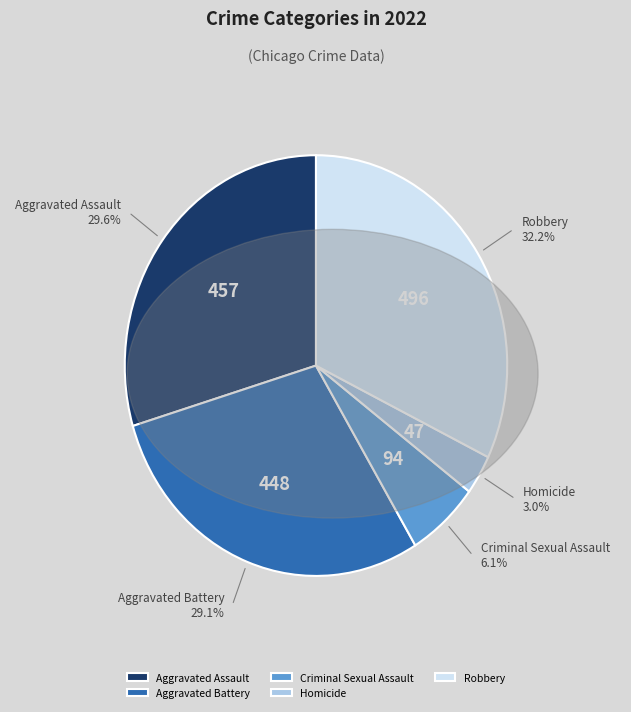

To the nearest percent, what percentage of the pie is Aggravated Battery?

29%